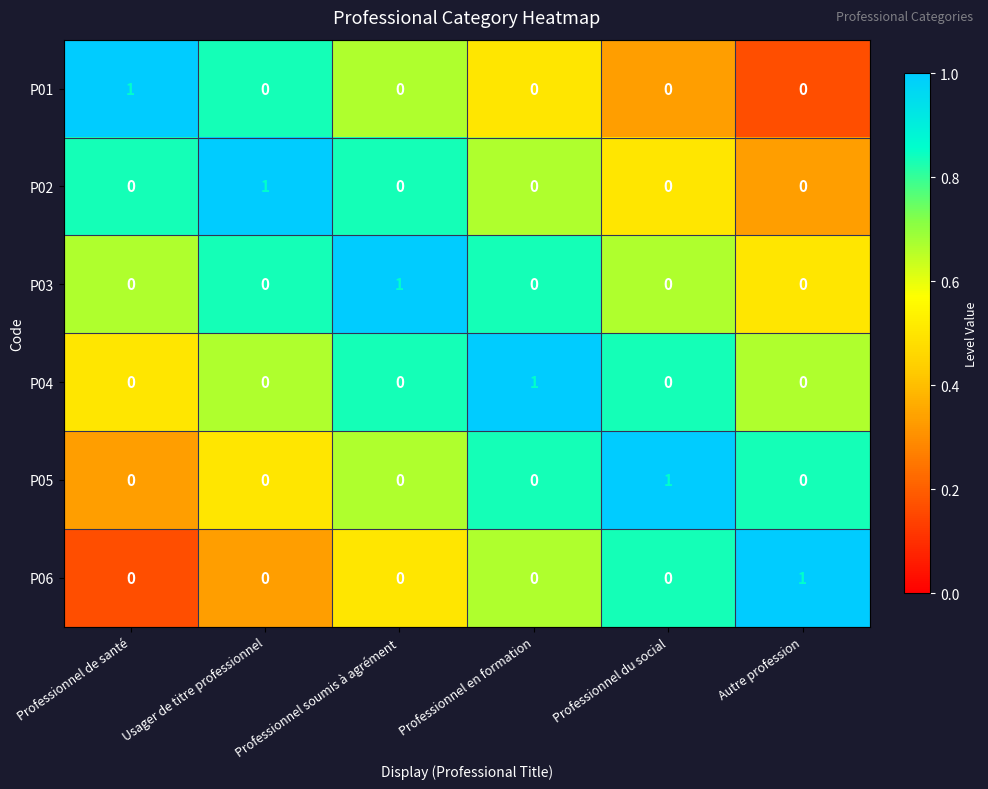

How many P06 values are between 0 and 1?

6